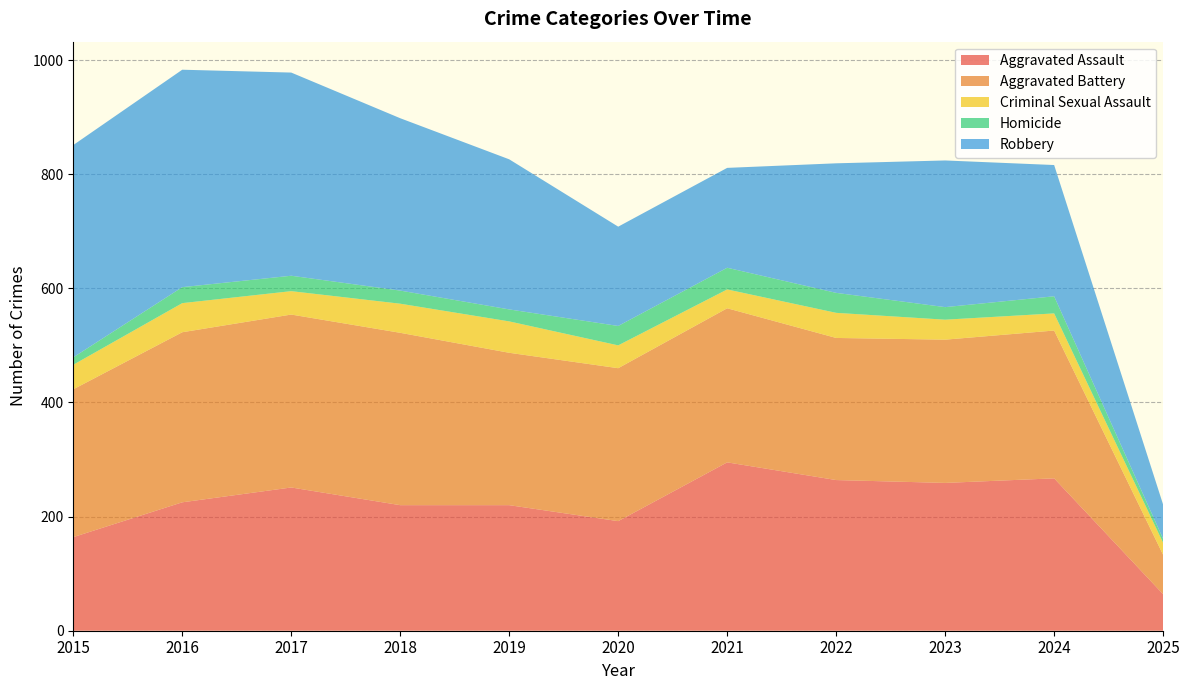

Reading left to right, what are all the values shown in this chart?

Aggravated Assault: 2015=164	2016=225	2017=251	2018=220	2019=220	2020=192	2021=295	2022=264	2023=259	2024=267	2025=64
Aggravated Battery: 2015=259	2016=298	2017=303	2018=302	2019=267	2020=268	2021=270	2022=249	2023=251	2024=259	2025=69
Criminal Sexual Assault: 2015=43	2016=51	2017=41	2018=51	2019=55	2020=40	2021=33	2022=44	2023=35	2024=30	2025=21
Homicide: 2015=13	2016=28	2017=27	2018=23	2019=21	2020=34	2021=38	2022=35	2023=22	2024=30	2025=7
Robbery: 2015=372	2016=381	2017=356	2018=302	2019=263	2020=174	2021=175	2022=227	2023=257	2024=230	2025=60